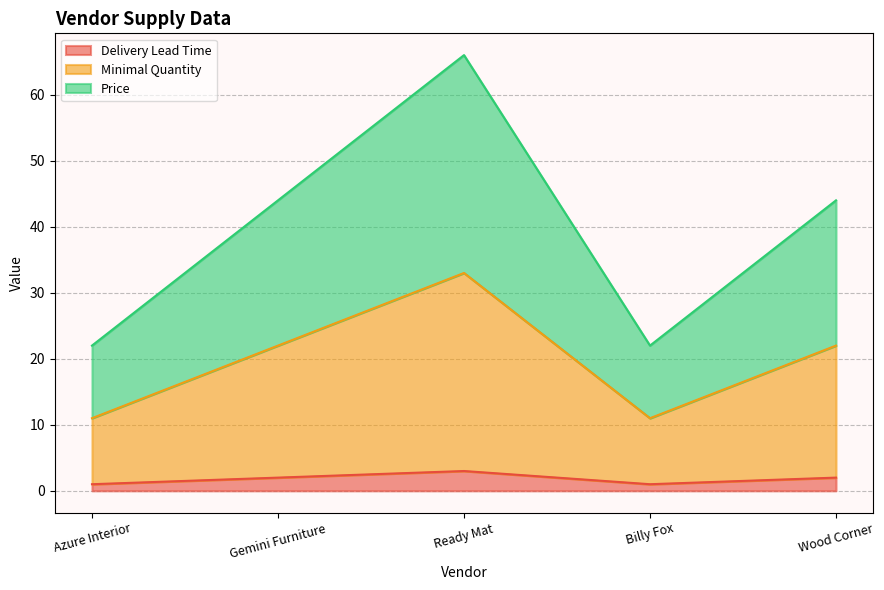

What is the difference between the Delivery Lead Time values at Azure Interior and Wood Corner?

1